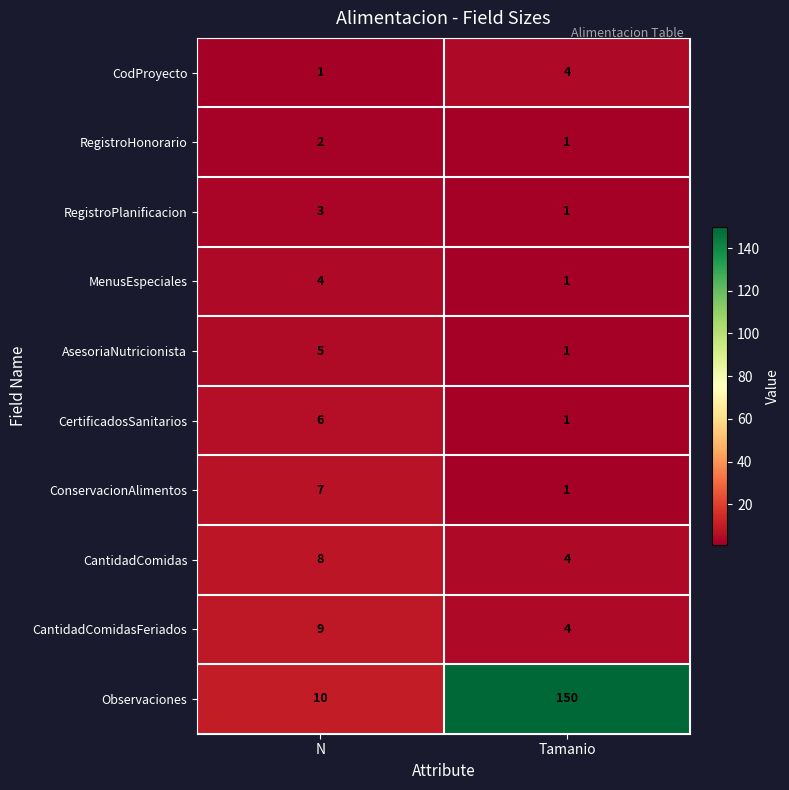

The CodProyecto series shows 1 at Tamanio. True or false?

False